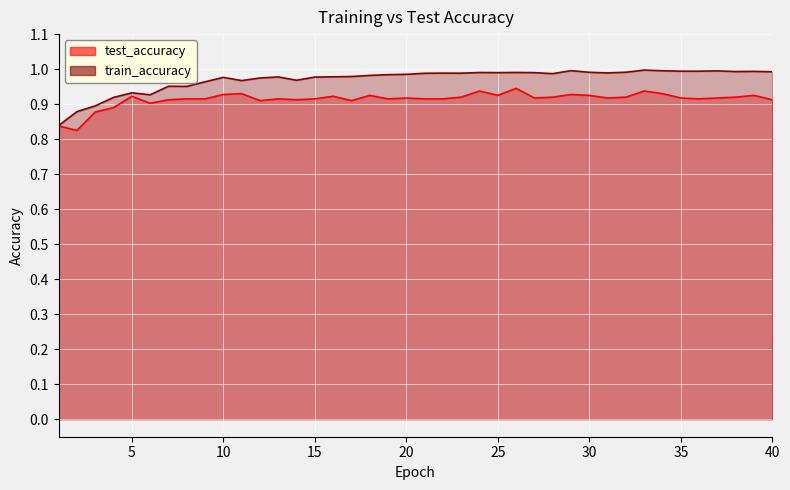

True or false: train_accuracy has a value of 1.4 at 10.

False